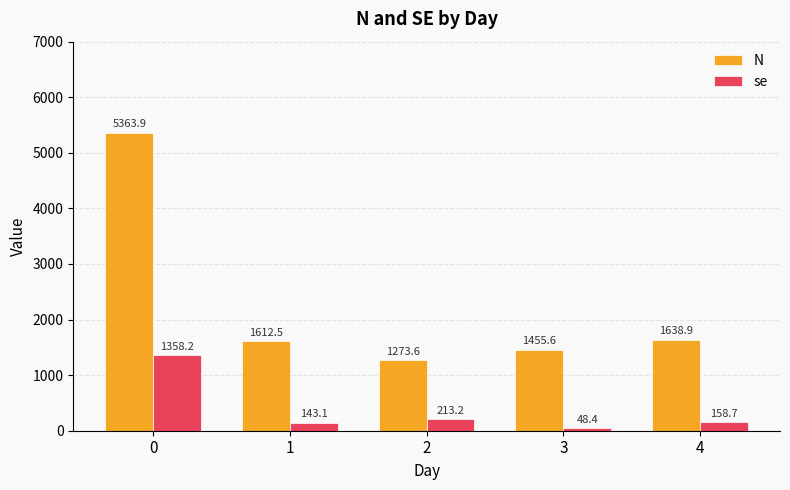

How many values in the N series exceed 1612?

3